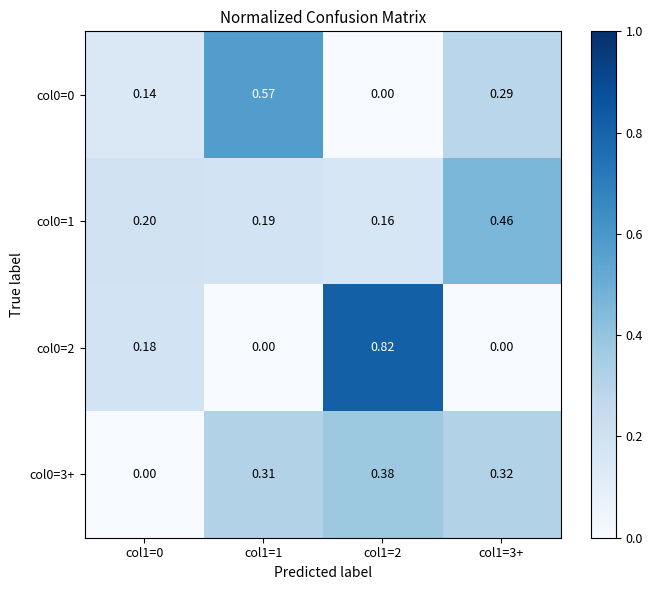

Is the value of col0=1 at col1=0 greater than the value of col0=3+ at col1=0?

Yes